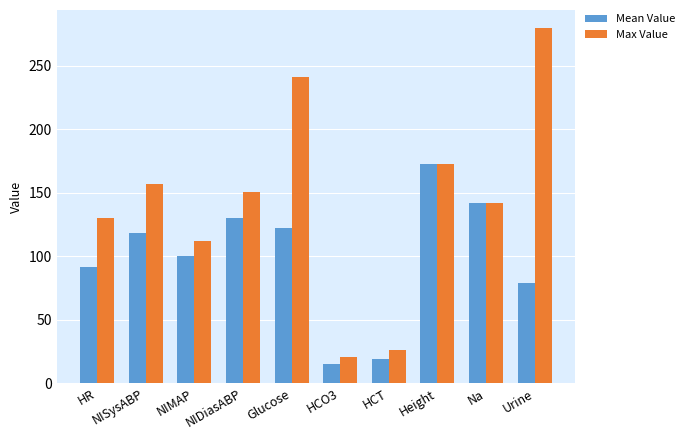

At which category does the chart reach its minimum across all series?

HCO3